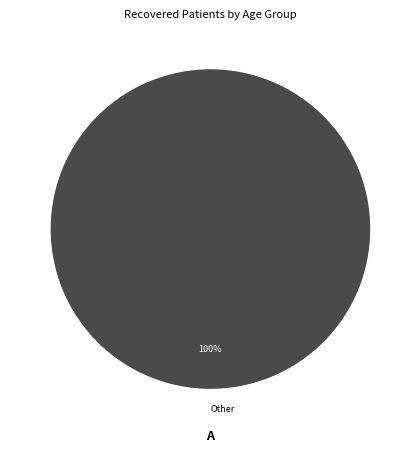

Which slice represents more than half of the pie?

Other